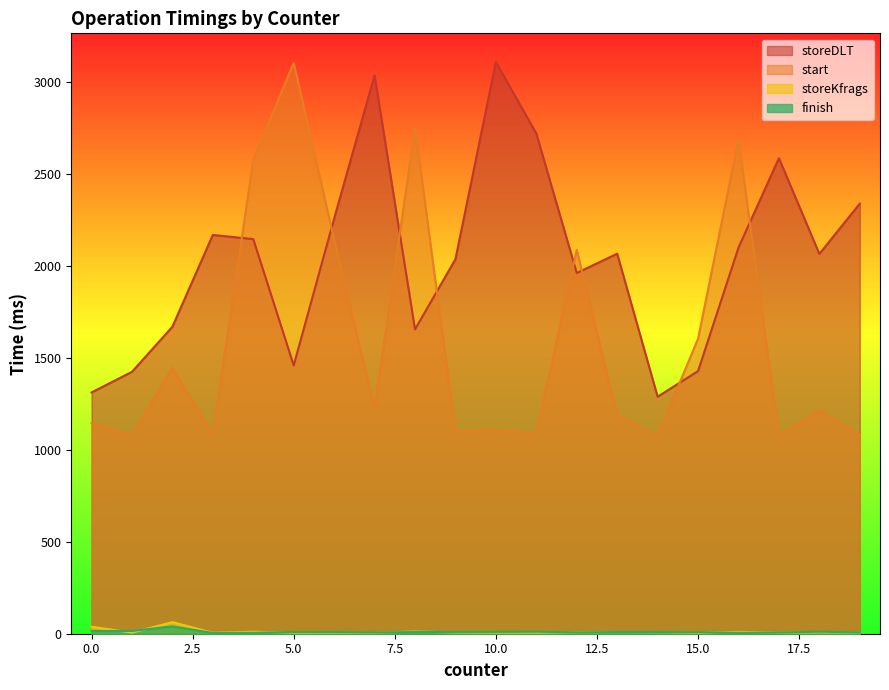

The value of finish at 4 is 8. True or false?

False